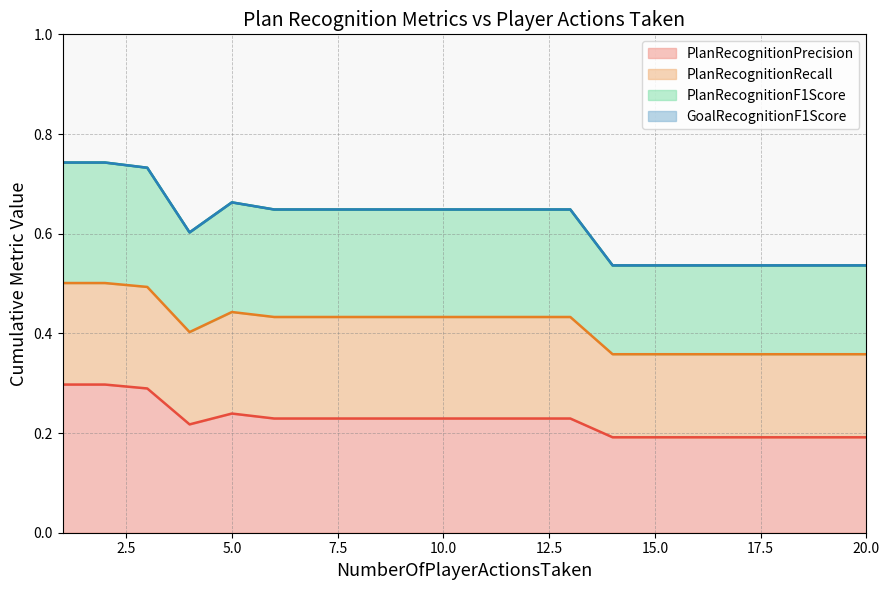

What is the minimum value for PlanRecognitionPrecision?

0.2